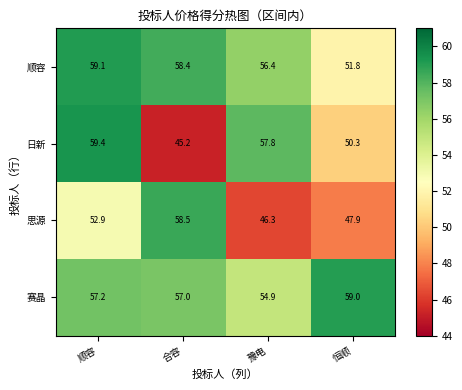

What is the sum of the 顺容 values at 恒顺 and 豫电?

108.2